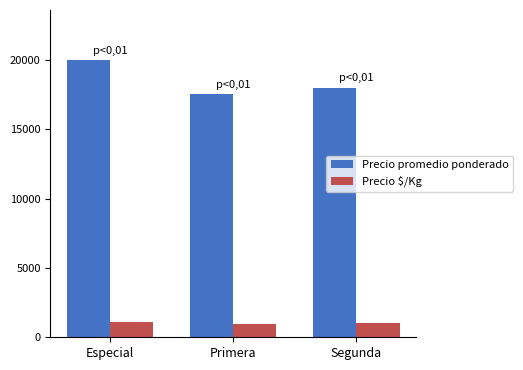

Rank the series by their average value, from lowest to highest.

Precio $/Kg, Precio promedio ponderado